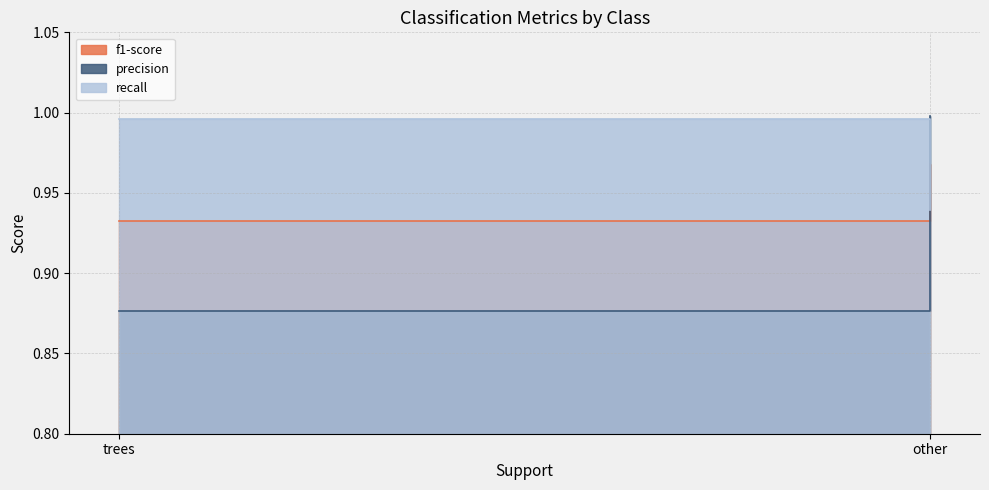

Between trees and other, which series saw the biggest shift?

precision